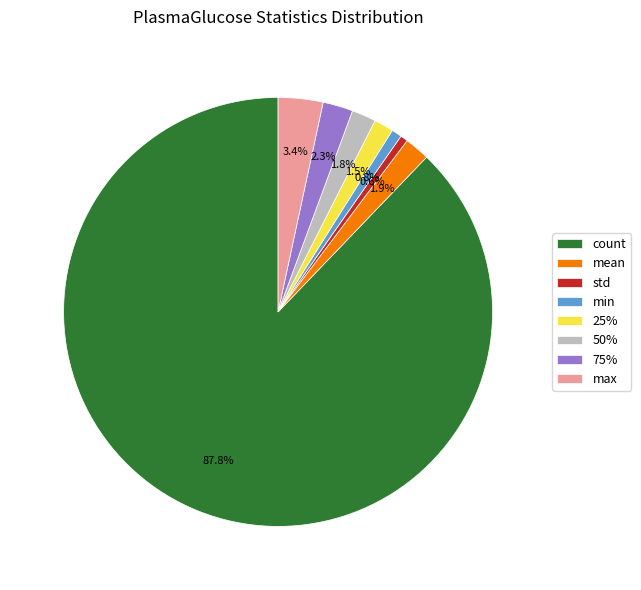

The 25% slice represents 11% of the pie. True or false?

False